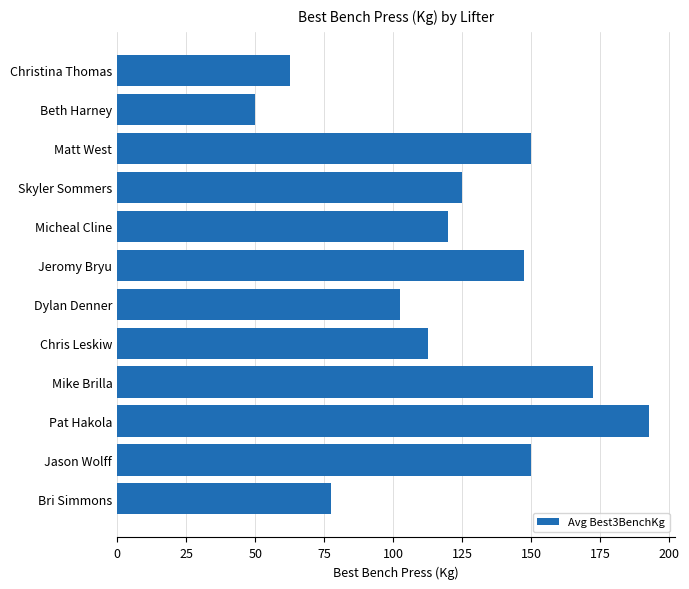

Is it true that the value at Skyler Sommers is 125.0?

True